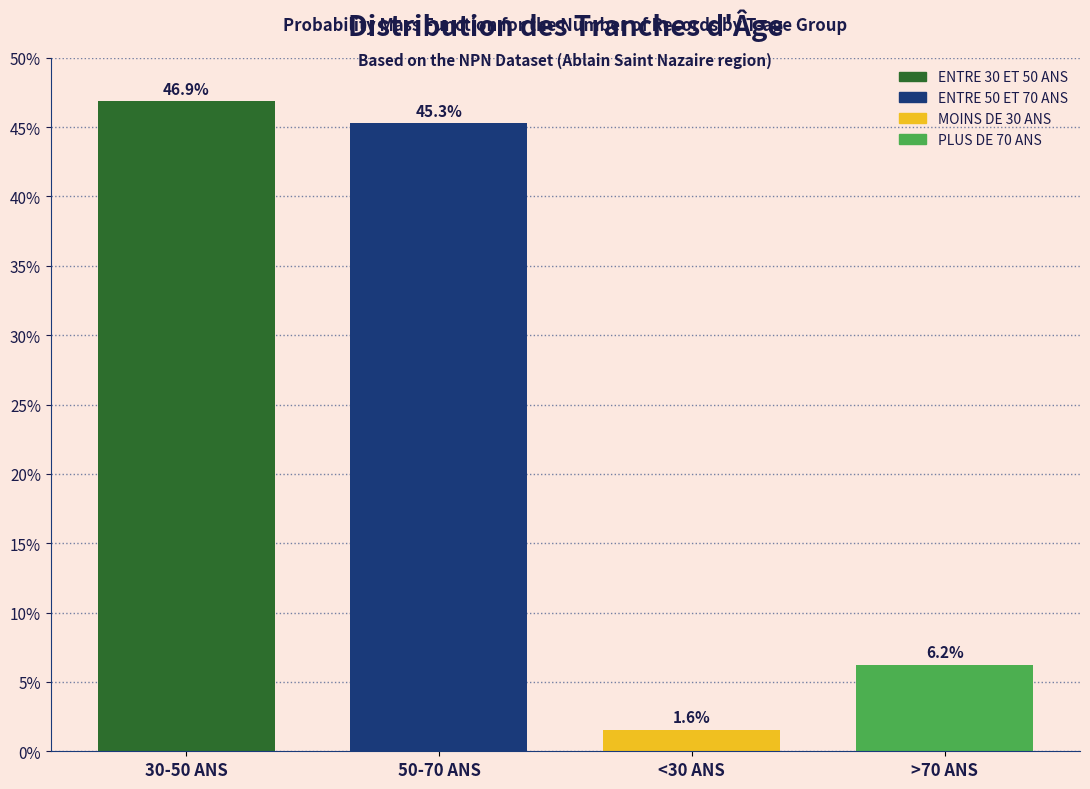

Where does the data first go above 45?

30-50 ANS